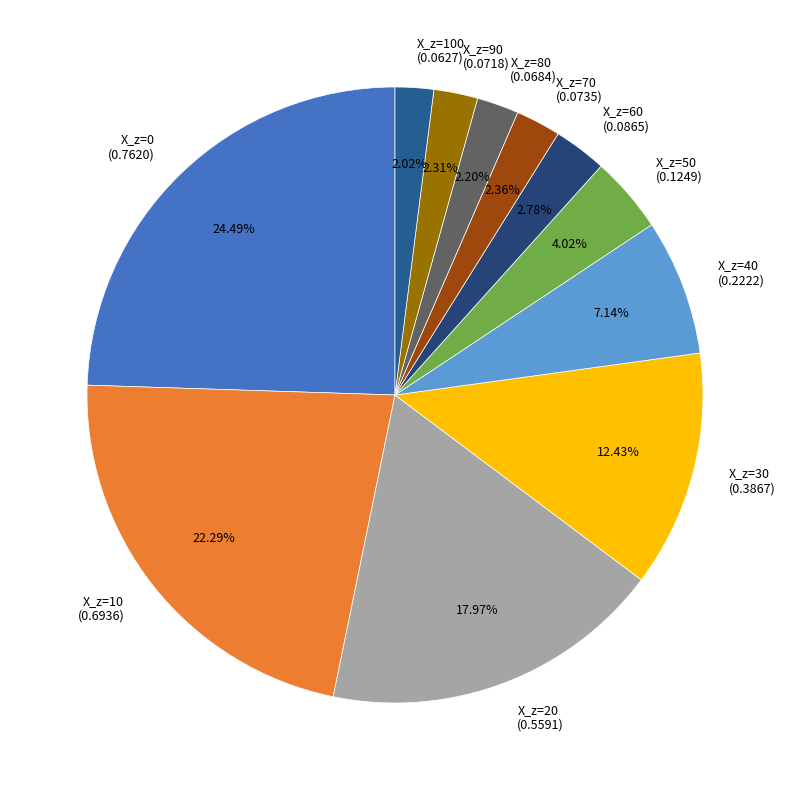

How many segments does this pie chart have?

11